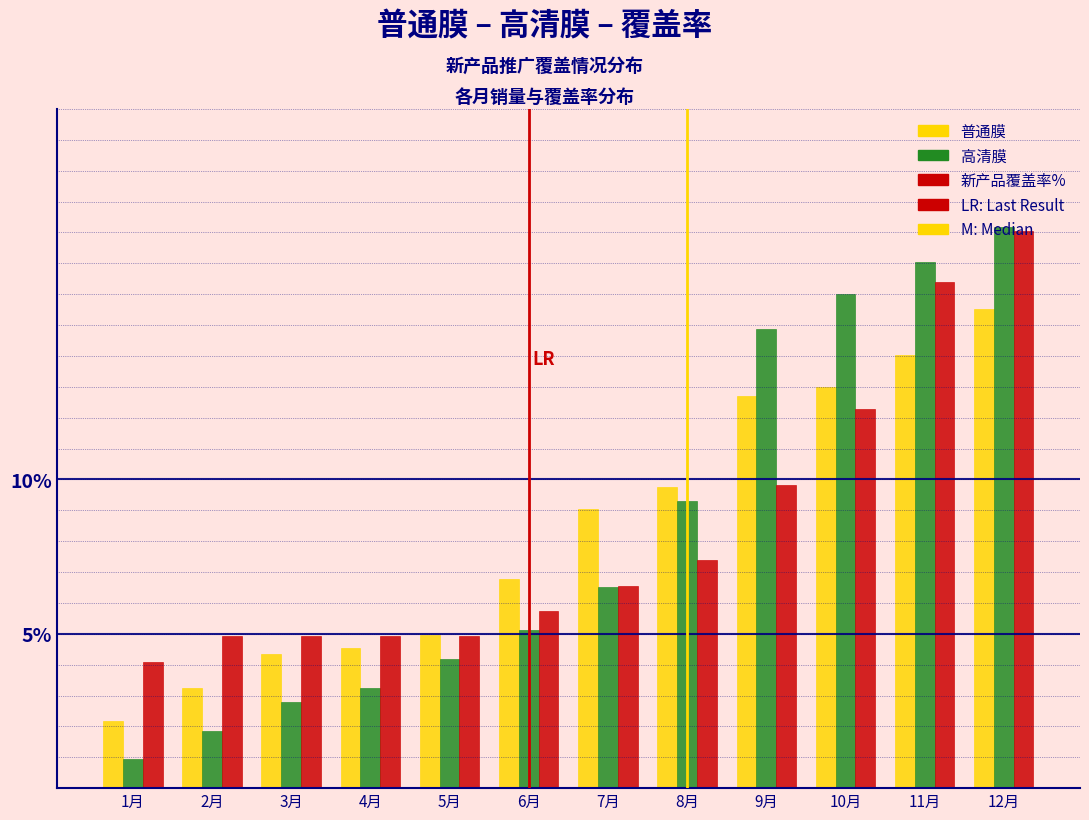

What is the minimum value for 新产品覆盖率%?

4.1